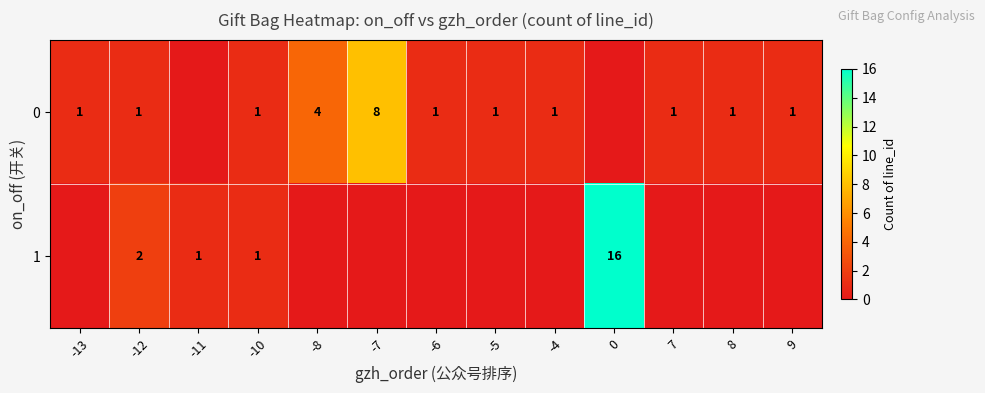

Is it true that 0 equals 1 at 8?

True